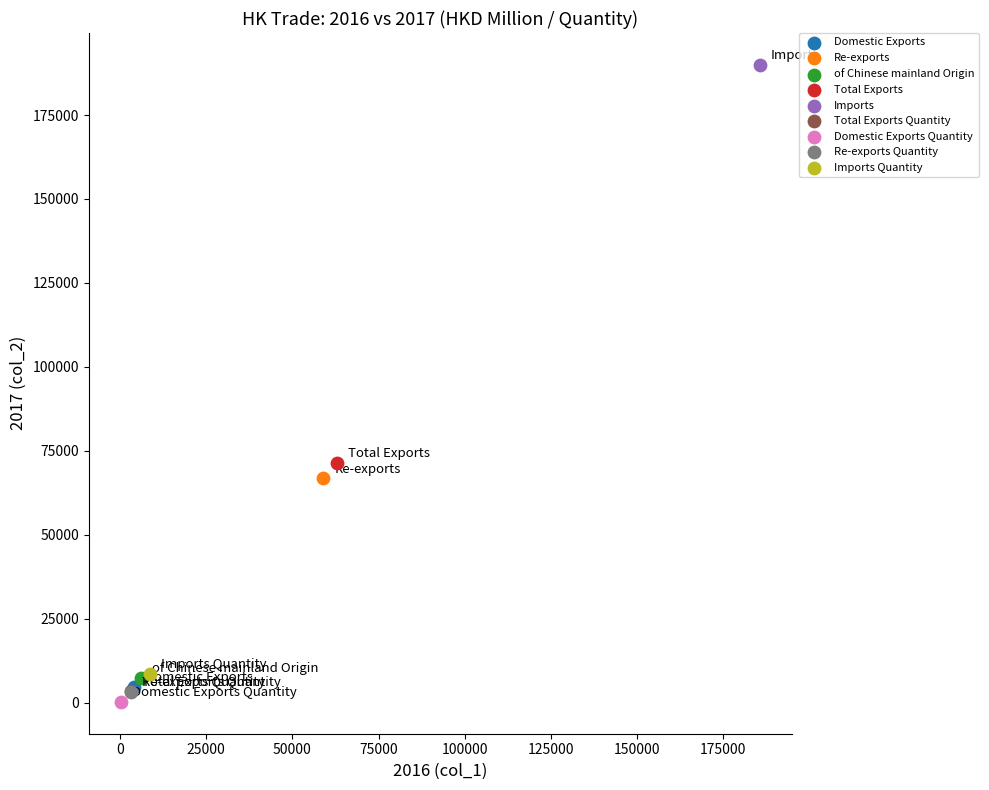

What are all the series names shown in the legend?

Domestic Exports, Re-exports, of Chinese mainland Origin, Total Exports, Imports, Total Exports Quantity, Domestic Exports Quantity, Re-exports Quantity, Imports Quantity